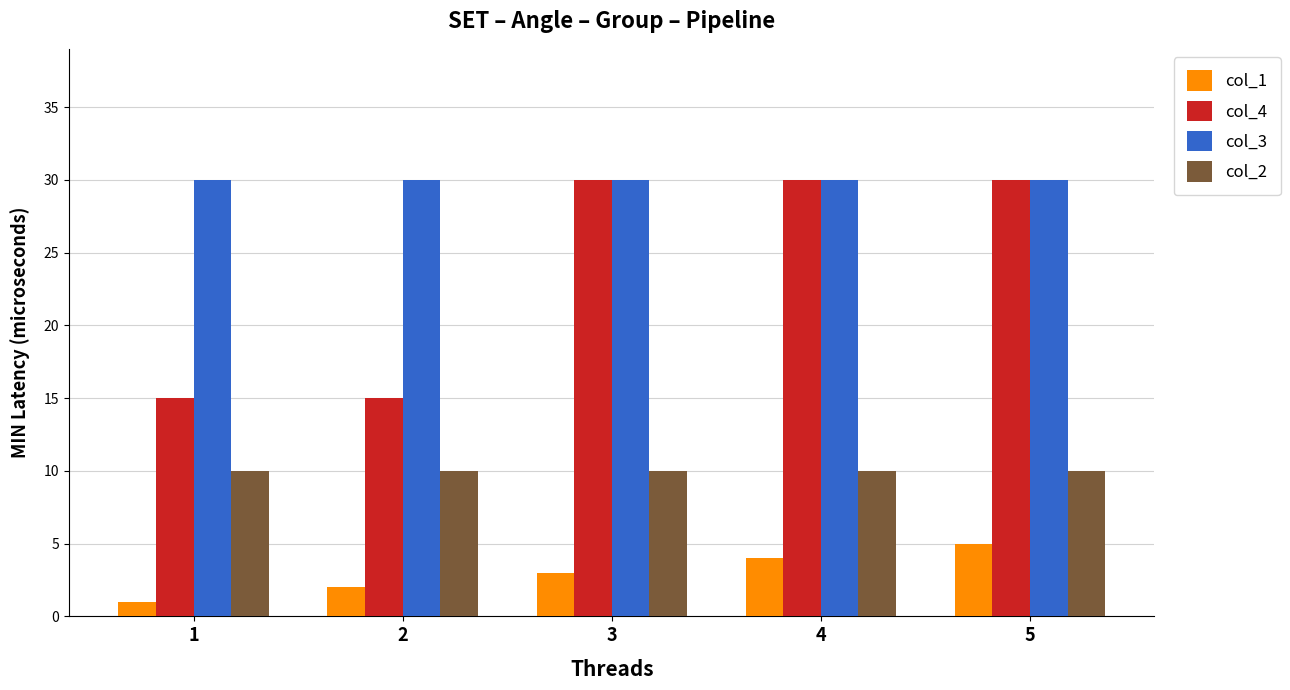

How many bars are there in total?

20